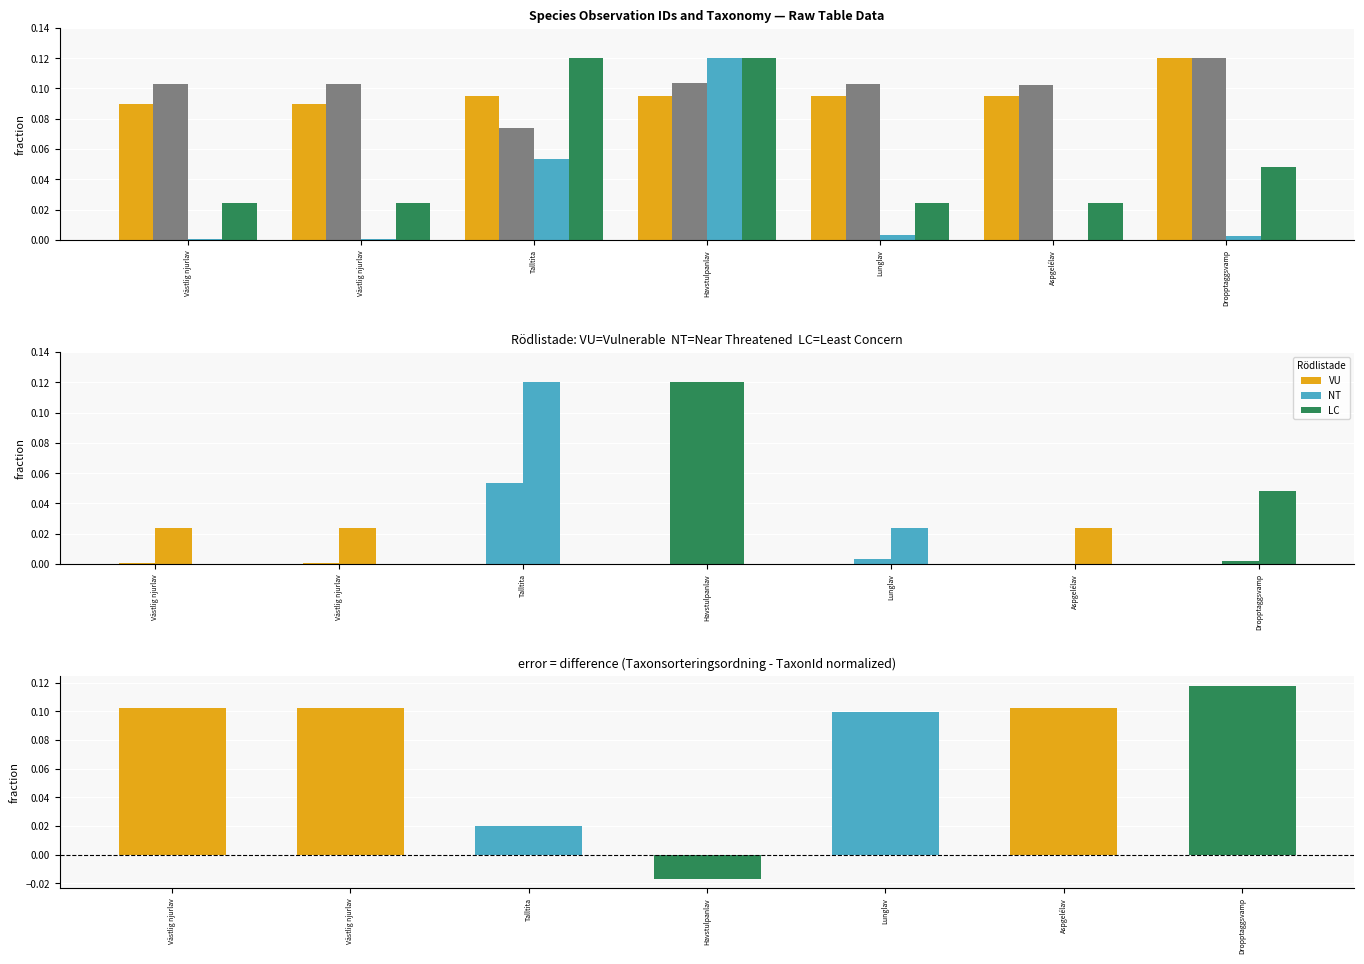

Reading left to right, list all the values displayed in this chart.

Id: Västlig njurlav=0.1	Västlig njurlav=0.1	Talltita=0.1	Havstulpanlav=0.1	Lunglav=0.1	Aspgelélav=0.1	Dropptaggsvamp=0.1
Taxonsorteringsordning: Västlig njurlav=0.1	Västlig njurlav=0.1	Talltita=0.1	Havstulpanlav=0.1	Lunglav=0.1	Aspgelélav=0.1	Dropptaggsvamp=0.1
TaxonId: Västlig njurlav=0.0	Västlig njurlav=0.0	Talltita=0.1	Havstulpanlav=0.1	Lunglav=0.0	Aspgelélav=0.0	Dropptaggsvamp=0.0
Noggrannhet: Västlig njurlav=0.0	Västlig njurlav=0.0	Talltita=0.1	Havstulpanlav=0.1	Lunglav=0.0	Aspgelélav=0.0	Dropptaggsvamp=0.0